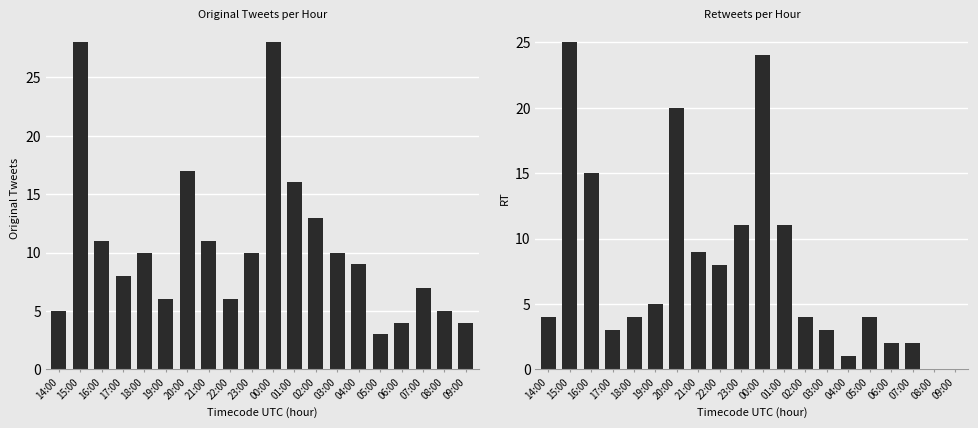

How many bars are there in total?

40